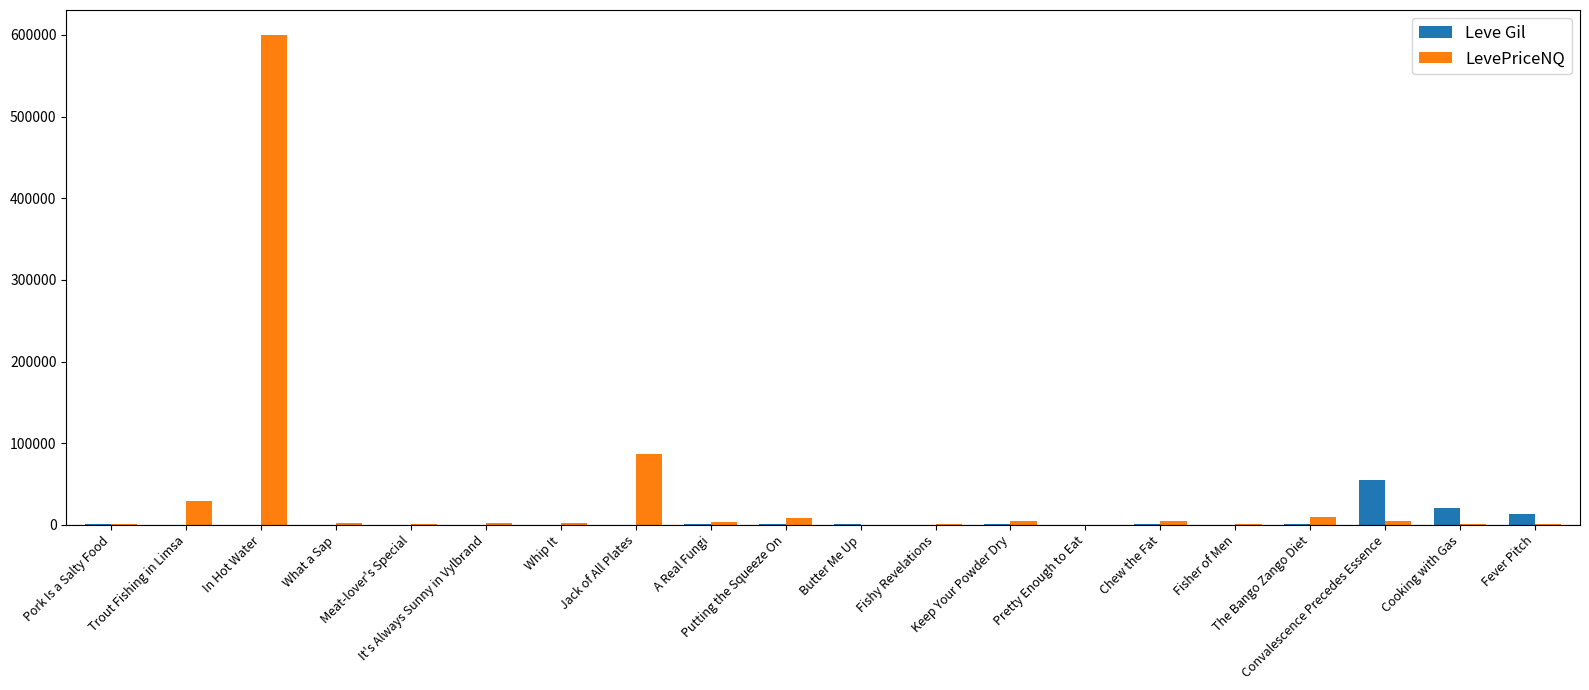

What is the difference between the LevePriceNQ values at Trout Fishing in Limsa and The Bango Zango Diet?

19388.7